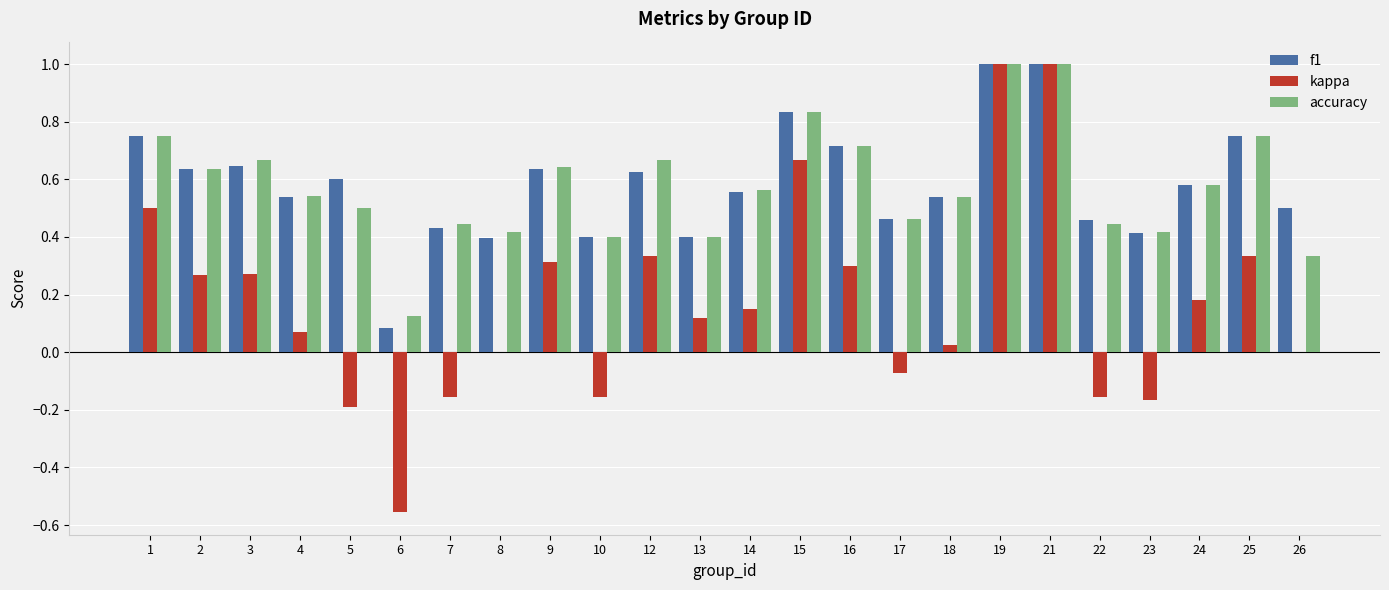

What is the sum of the f1 values at 23 and 12?

1.0